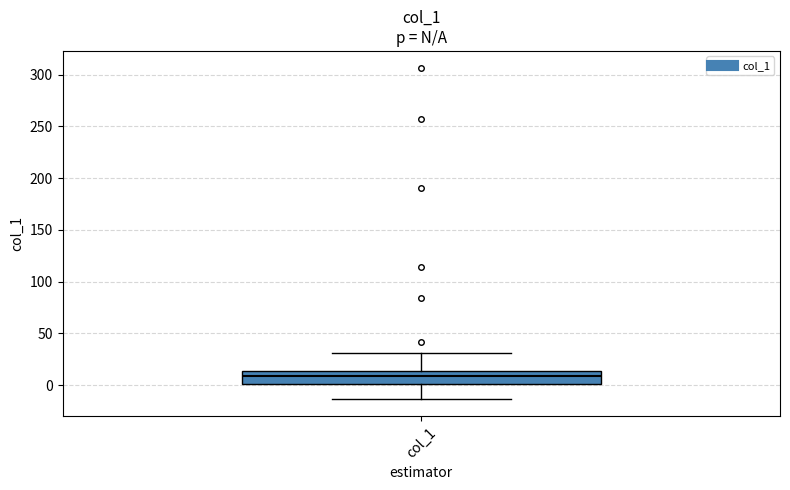

Transcribe this box plot: give where the median line is, the range the box spans, and where the two whiskers end, as read against the y-axis. The values are not printed on the chart, so give them approximately, as read against the axis.

median 10, box 0 to 15, whiskers -15 to 30